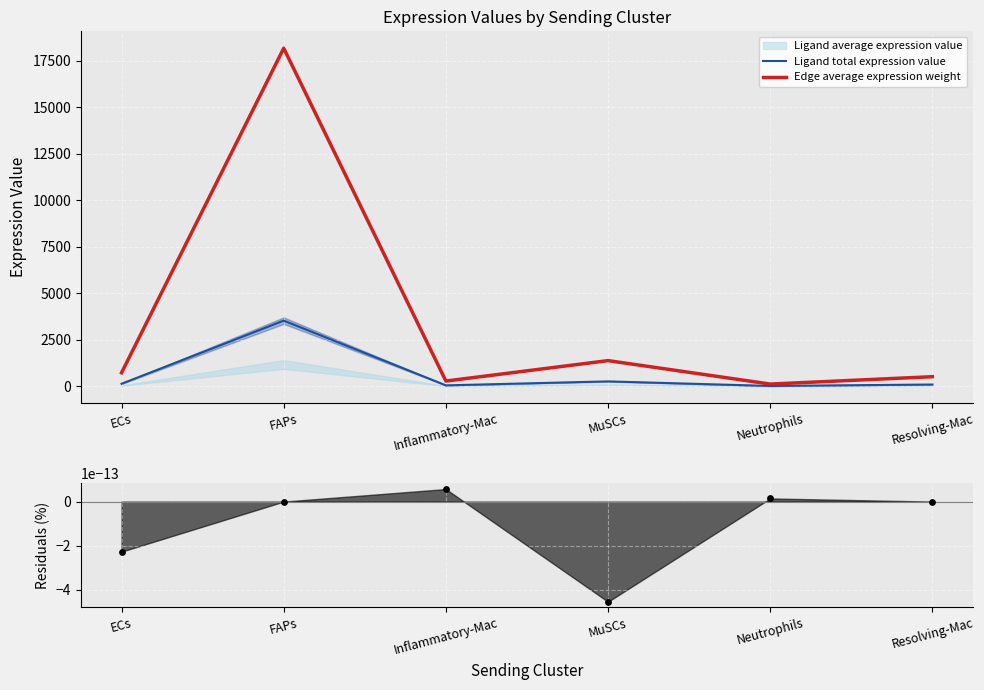

At which category is the sum across all series the highest?

FAPs